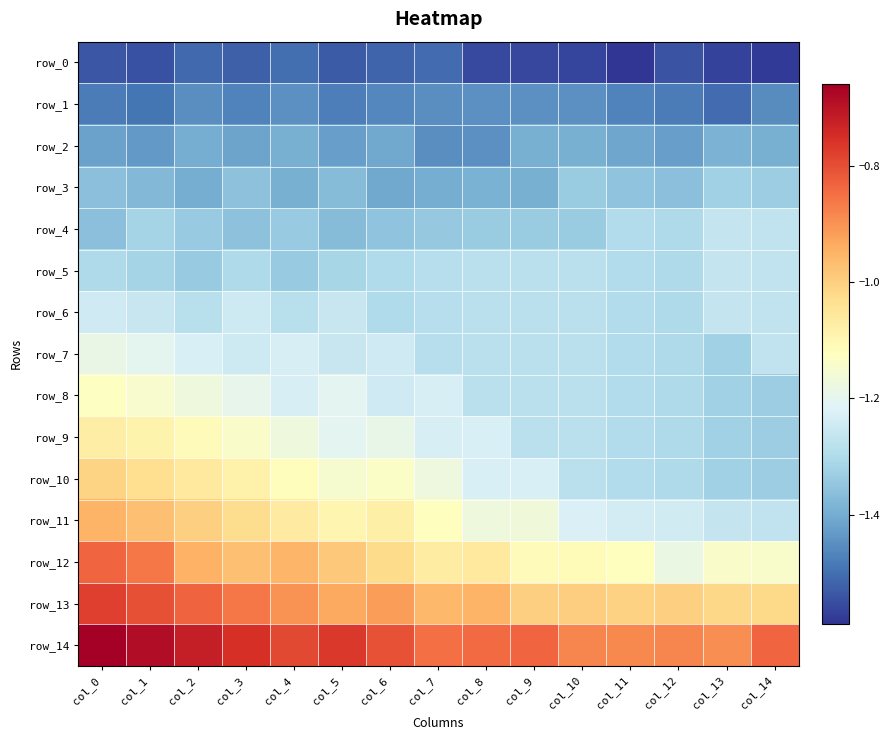

Which series changed the most between col_10 and col_14?

row_4